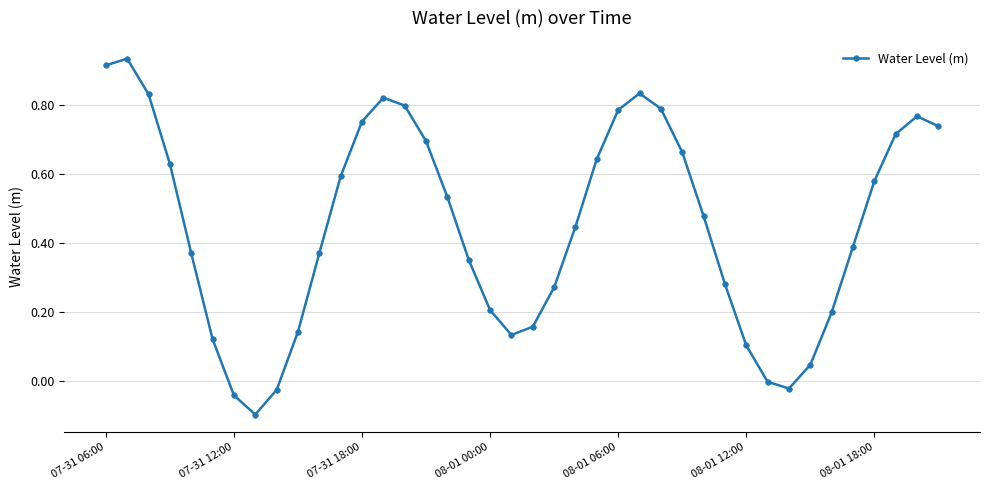

What is the sum of all values?

17.9